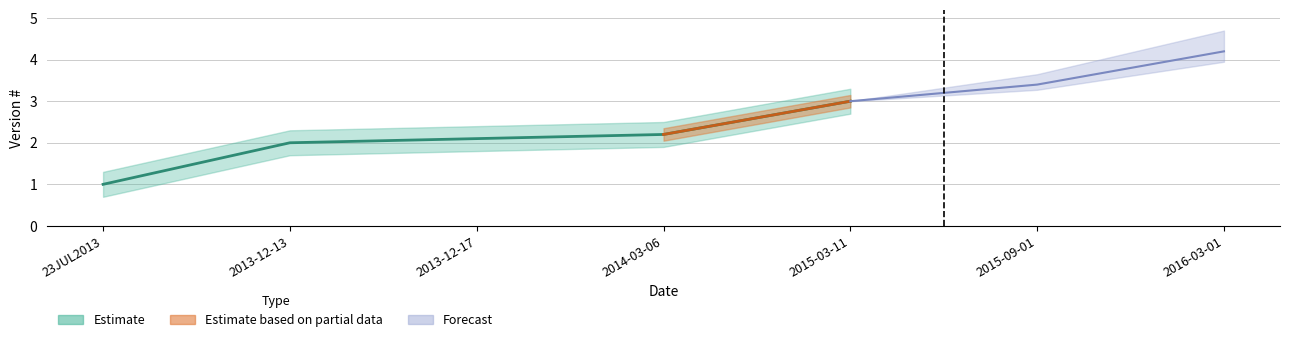

At which label does the data first exceed 2?

2013-12-17